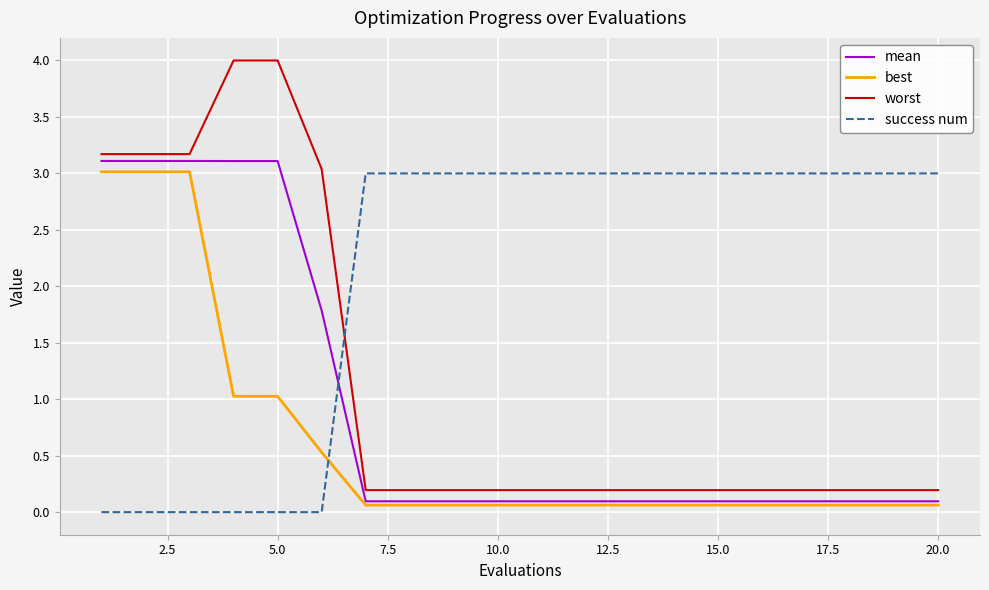

Which series has the largest range (max minus min)?

worst